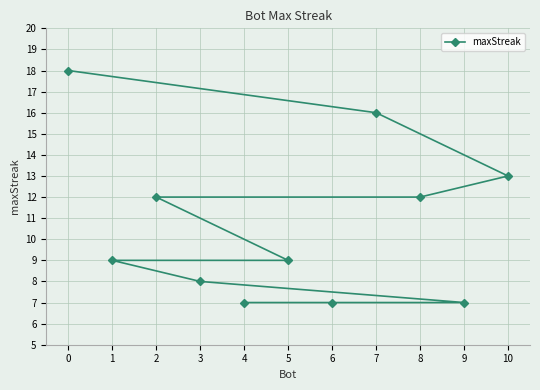

Count the number of data series in this chart.

1